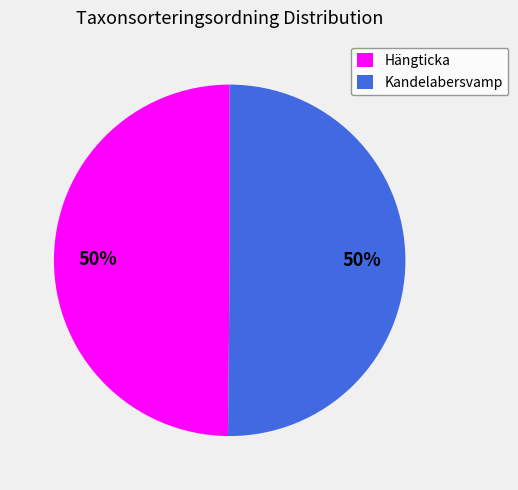

Combined, do Hängticka and Kandelabersvamp account for over 50%?

Yes